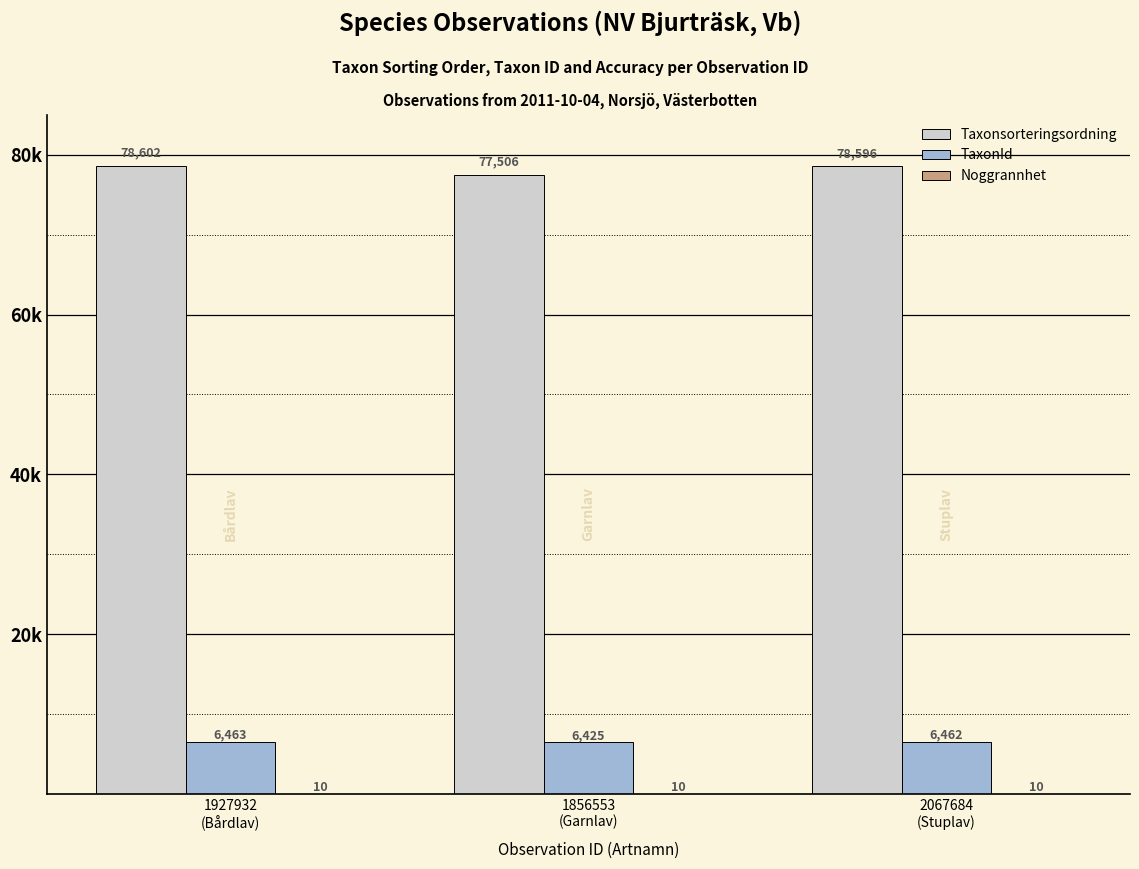

Are the bars horizontal?

No